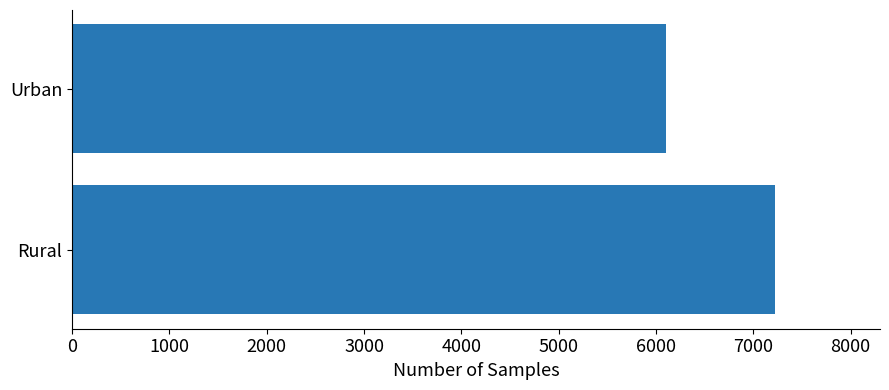

Count the values in the range 6102 to 7220.

2